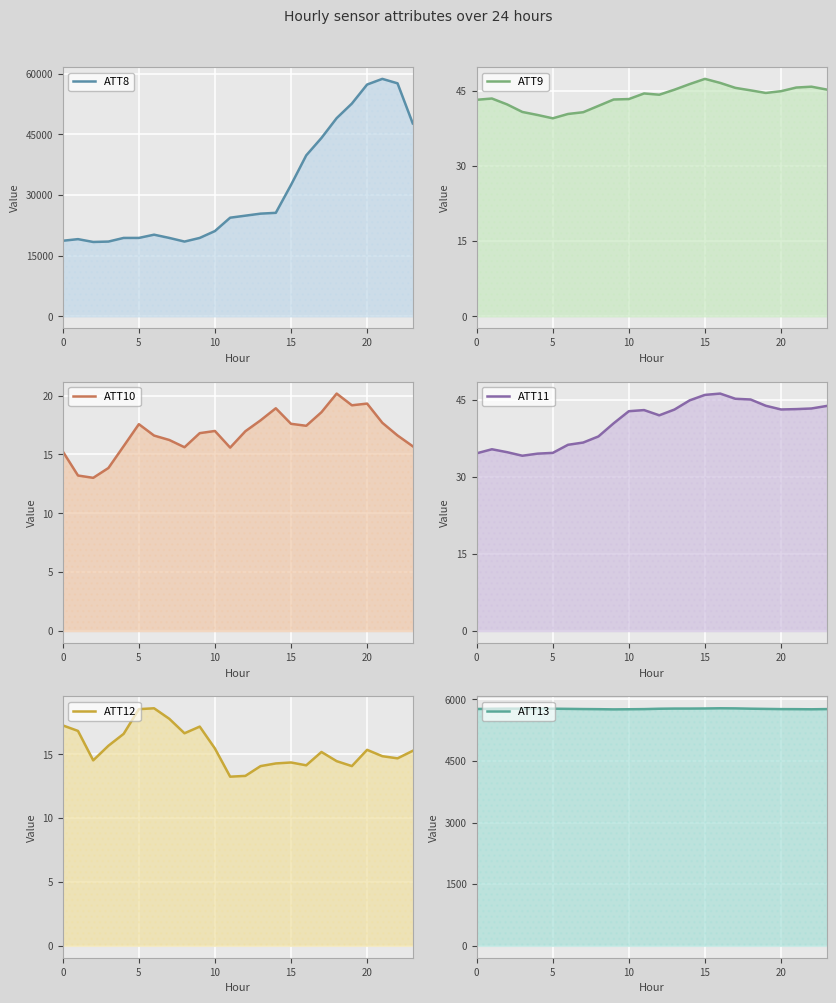

At which category does ATT12 reach its first local peak?

6